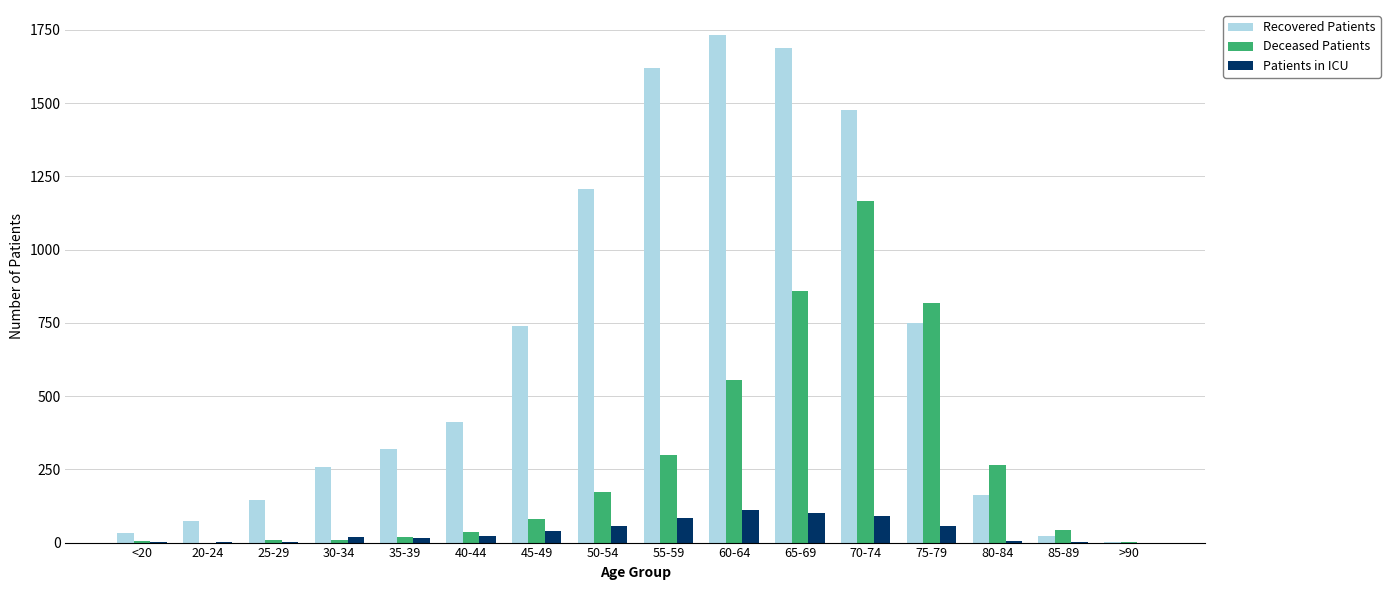

How many distinct data groups are displayed?

3